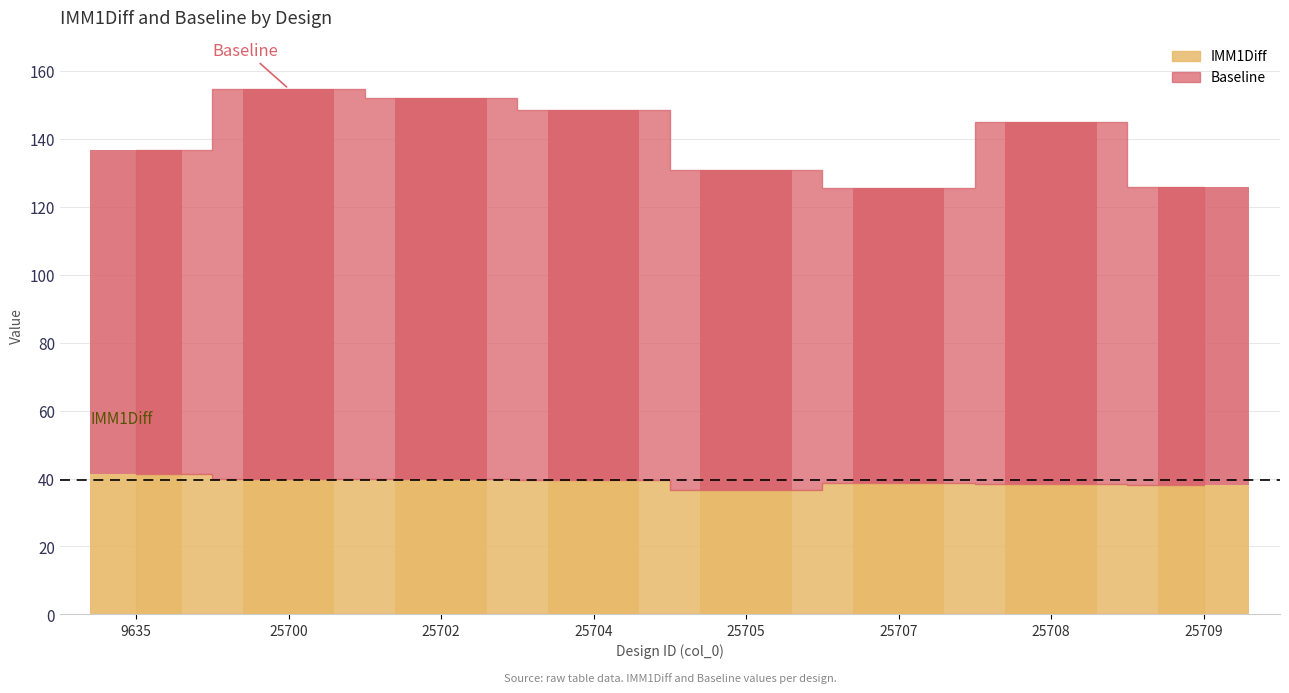

At which category is the sum across all series the highest?

25700